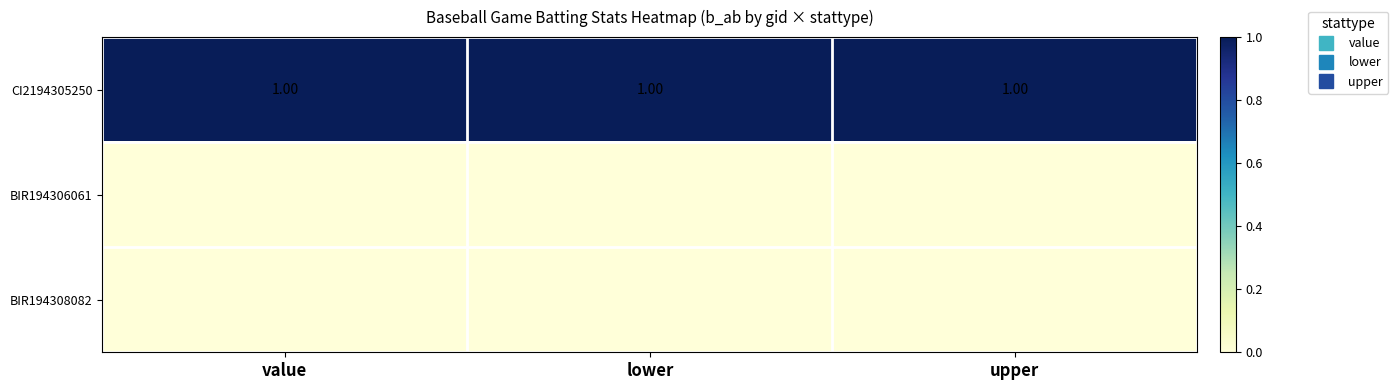

Rank the series at upper from highest to lowest value.

CI2194305250, BIR194306061, BIR194308082